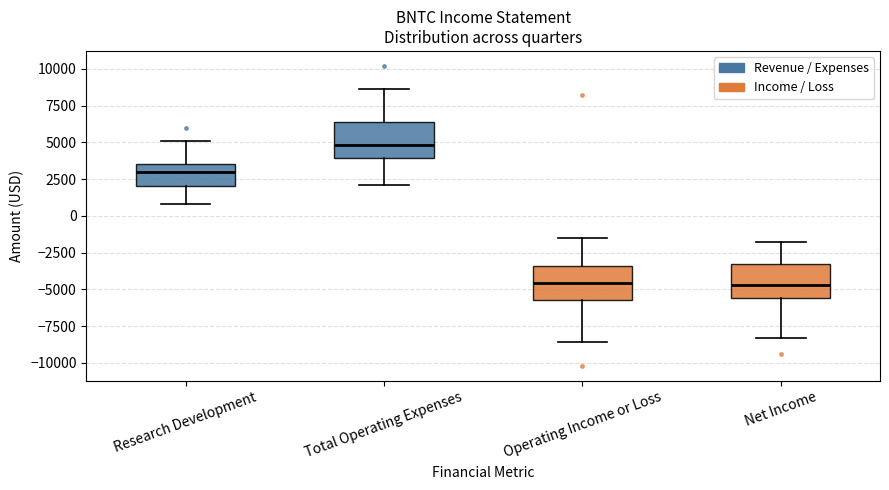

Which box's median line is the highest?

Total Operating Expenses